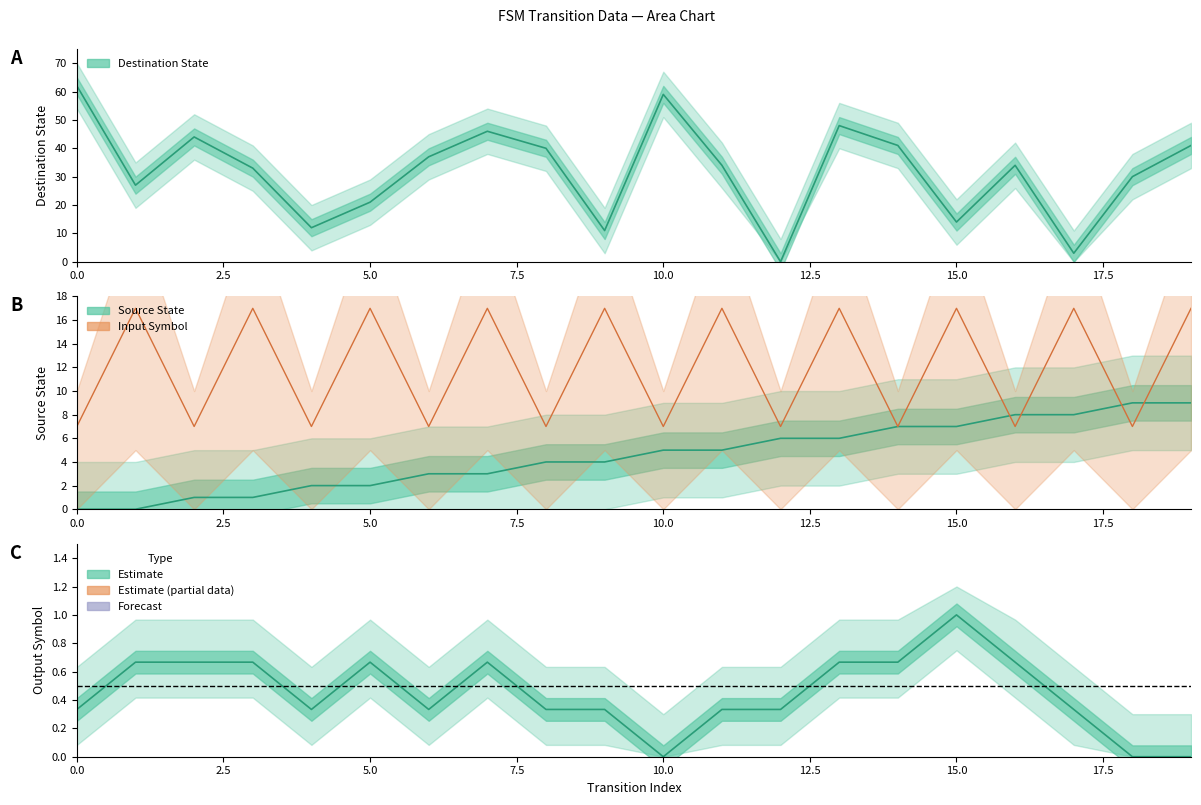

Is it true that source_state equals 2 at 4?

True